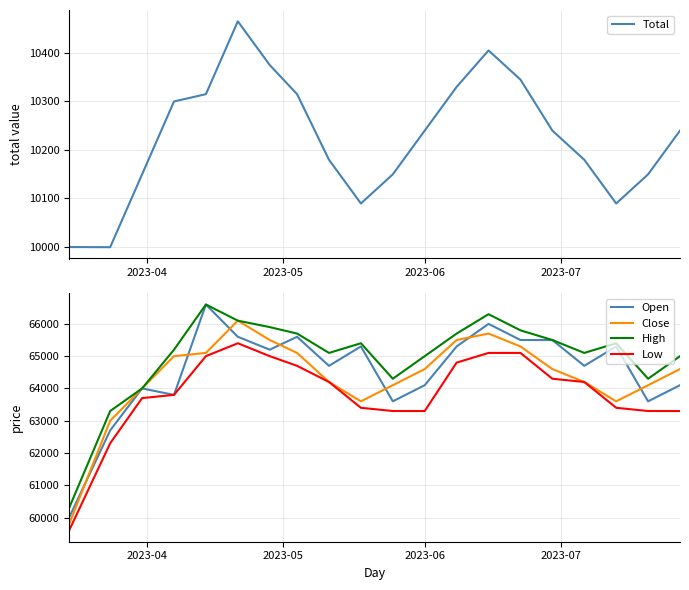

What is the lowest value of the Open series?

60000